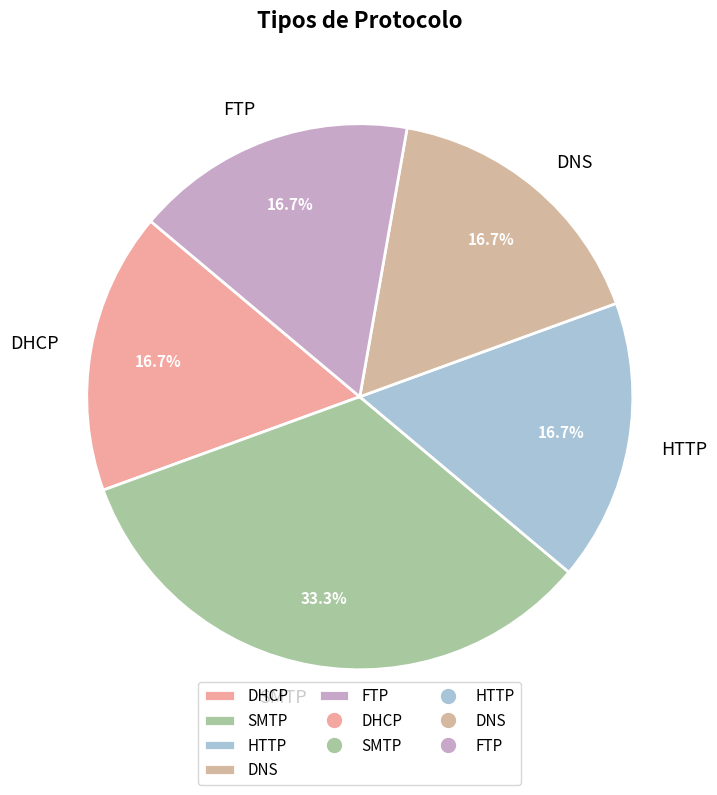

The FTP slice represents 17% of the pie. True or false?

True